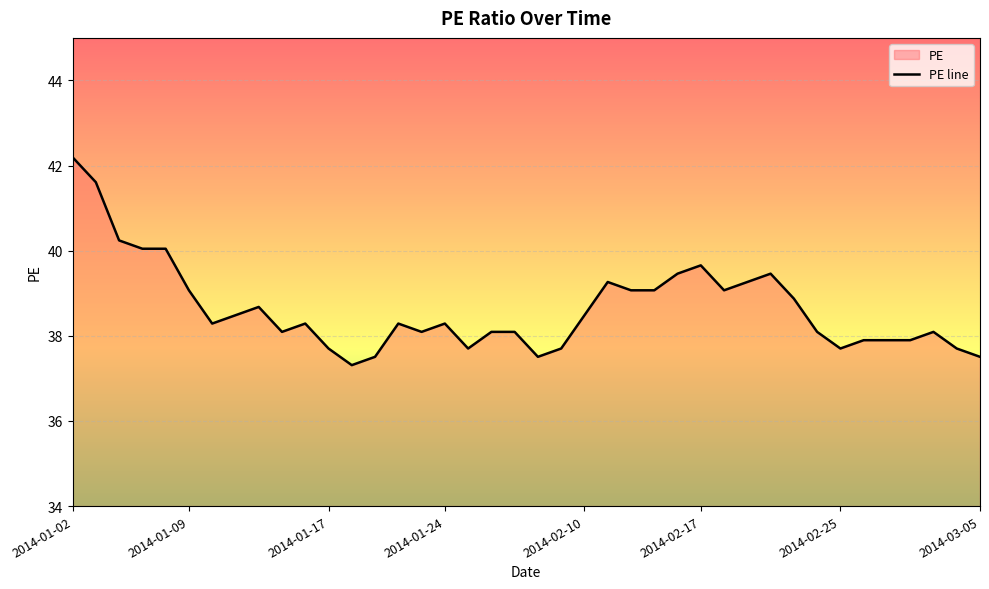

Does the chart display data point markers on the line(s)?

No